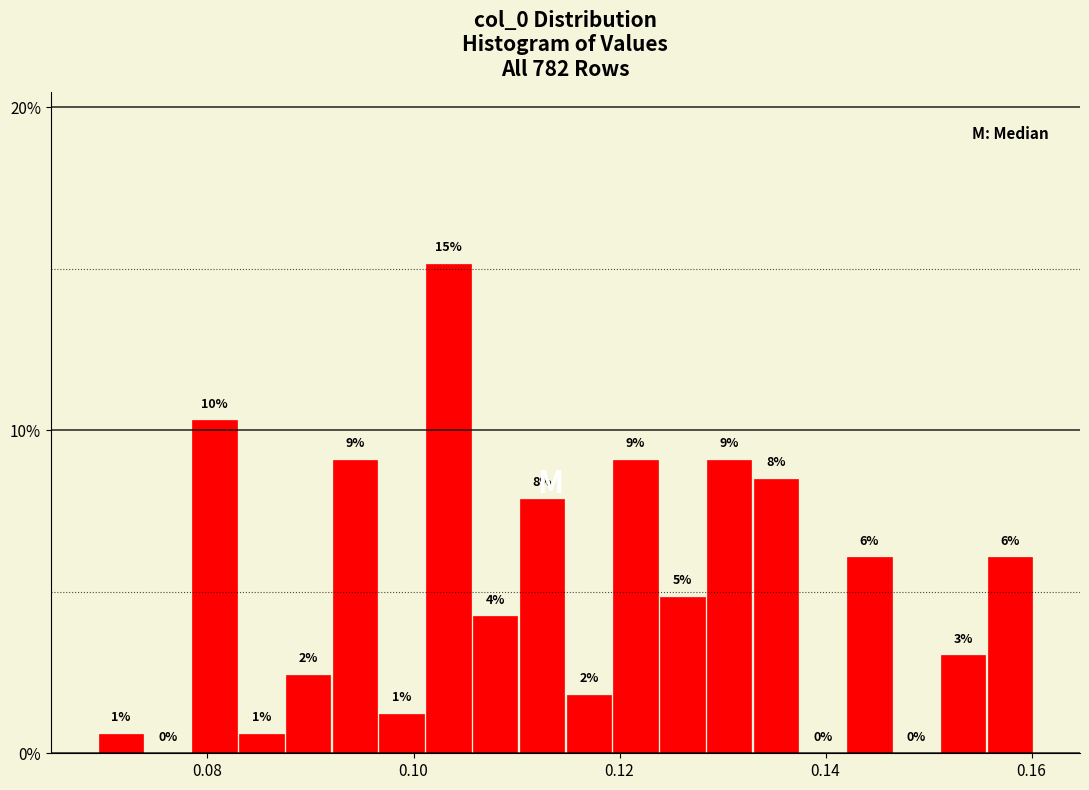

Around what value on the x-axis is the tallest bar? Give the approximate position of its centre, as read against the axis.

0.104